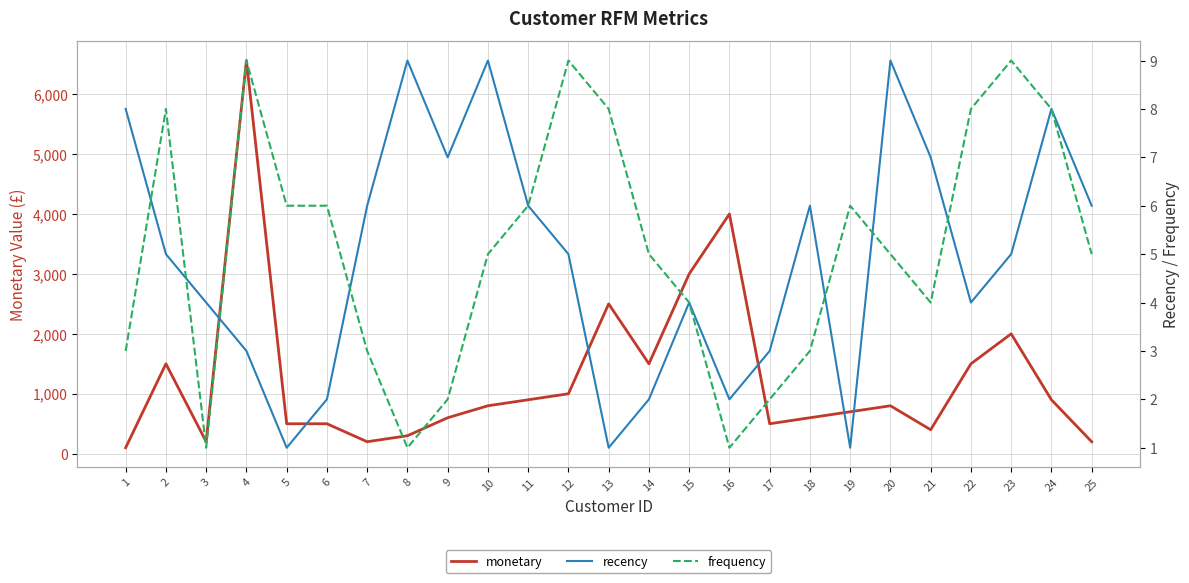

Reading left to right, list all the values displayed in this chart.

monetary: 1=100	2=1500	3=200	4=6560	5=500	6=500	7=200	8=300	9=600	10=800	11=900	12=1000	13=2500	14=1500	15=3000	16=4000	17=500	18=600	19=700	20=800	21=400	22=1500	23=2000	24=900	25=200
recency: 1=8	2=5	3=4	4=3	5=1	6=2	7=6	8=9	9=7	10=9	11=6	12=5	13=1	14=2	15=4	16=2	17=3	18=6	19=1	20=9	21=7	22=4	23=5	24=8	25=6
frequency: 1=3	2=8	3=1	4=9	5=6	6=6	7=3	8=1	9=2	10=5	11=6	12=9	13=8	14=5	15=4	16=1	17=2	18=3	19=6	20=5	21=4	22=8	23=9	24=8	25=5